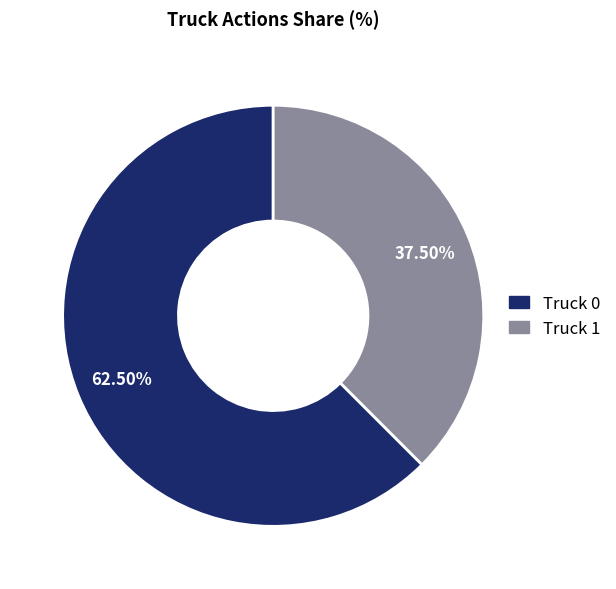

Between Truck 0 and Truck 1, which is larger?

Truck 0